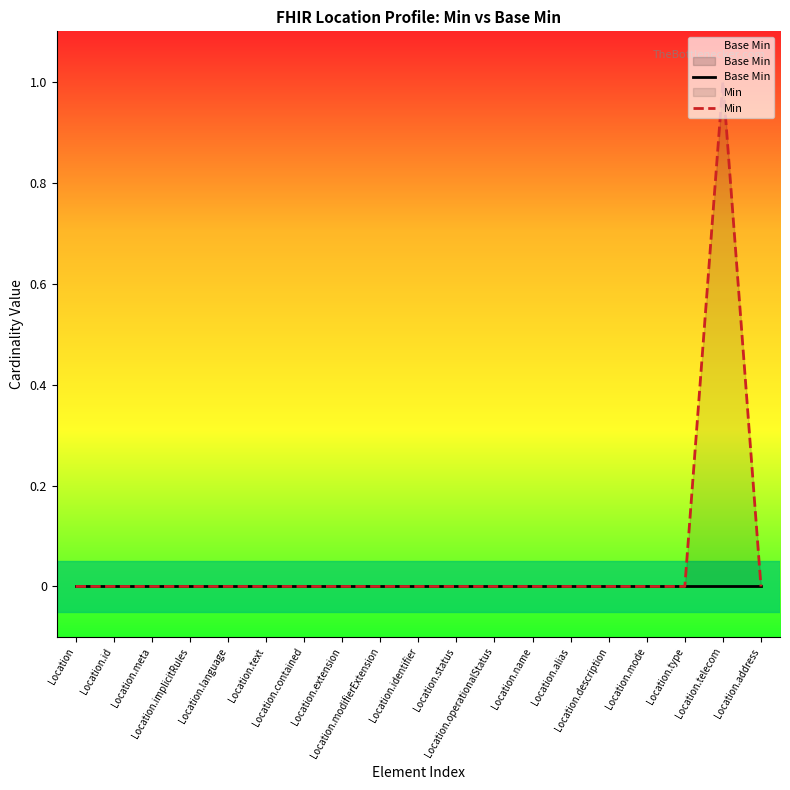

Does the chart display data point markers on the line(s)?

No